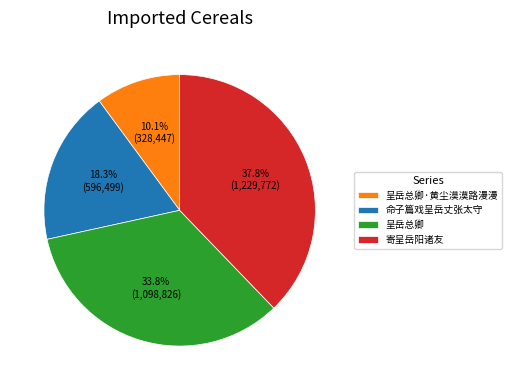

To the nearest percent, what is the average slice percentage?

25%